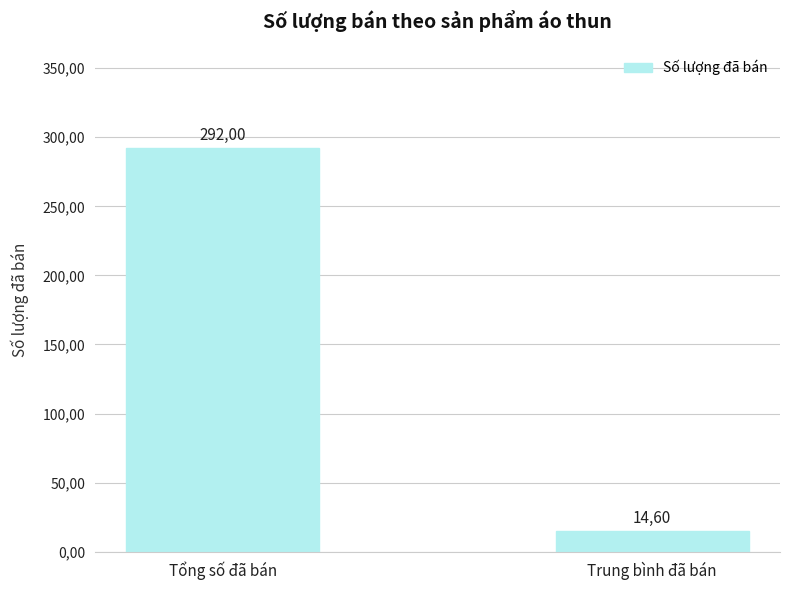

Does the chart contain any negative values?

No